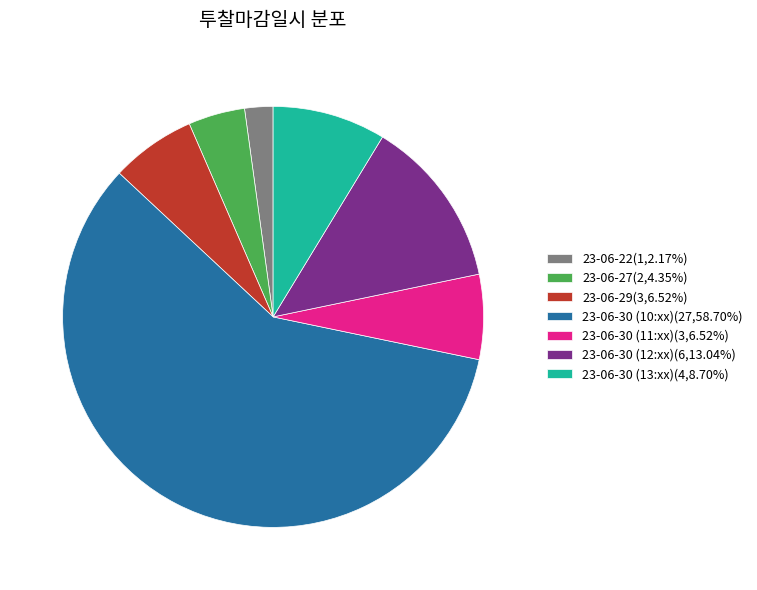

Is there any slice that represents more than half of the pie?

Yes